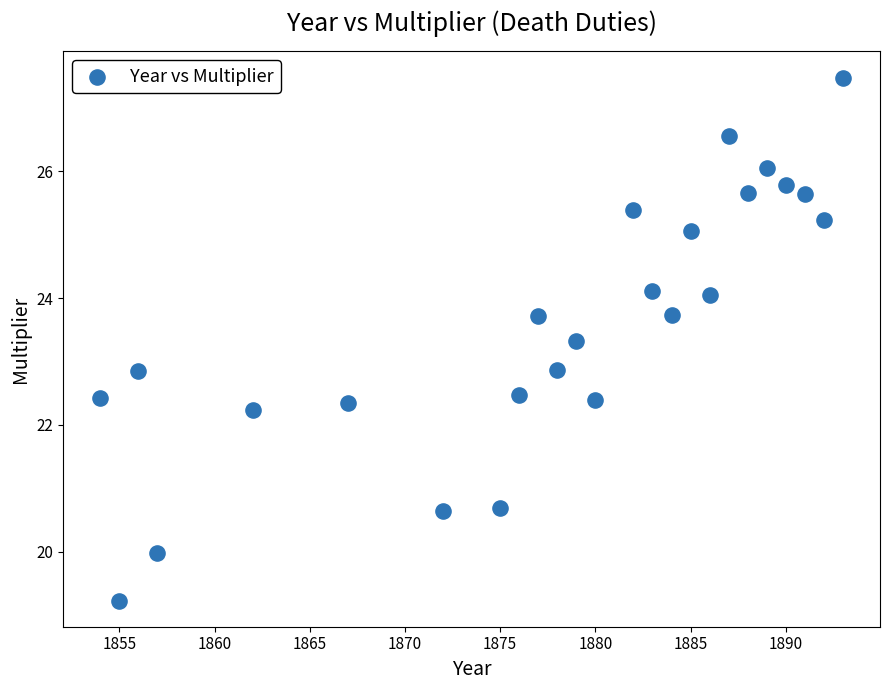

What is the range of X values (max minus min)?

39.0